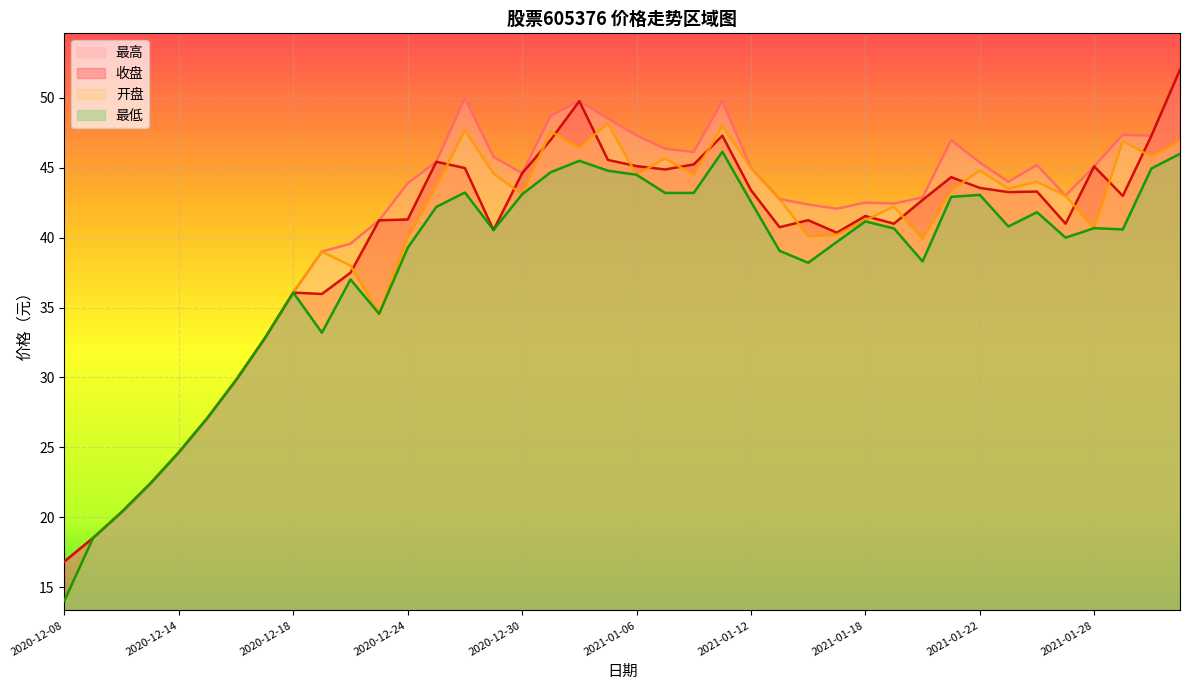

Reading left to right, what are all the values shown in this chart?

收盘: 2020-12-08=16.8	2020-12-09=18.5	2020-12-10=20.4	2020-12-11=22.4	2020-12-14=24.6	2020-12-15=27.1	2020-12-16=29.8	2020-12-17=32.8	2020-12-18=36.1	2020-12-21=36.0	2020-12-22=37.5	2020-12-23=41.2	2020-12-24=41.3	2020-12-25=45.4	2020-12-28=45.0	2020-12-29=40.5	2020-12-30=44.6	2020-12-31=47.0	2021-01-04=49.8	2021-01-05=45.6	2021-01-06=45.1	2021-01-07=44.9	2021-01-08=45.2	2021-01-11=47.3	2021-01-12=43.4	2021-01-13=40.8	2021-01-14=41.2	2021-01-15=40.4	2021-01-18=41.5	2021-01-19=41.0	2021-01-20=42.7	2021-01-21=44.3	2021-01-22=43.6	2021-01-25=43.3	2021-01-26=43.3	2021-01-27=41.0	2021-01-28=45.1	2021-01-29=43.0	2021-02-01=47.3	2021-02-02=52.0
最高: 2020-12-08=16.8	2020-12-09=18.5	2020-12-10=20.4	2020-12-11=22.4	2020-12-14=24.6	2020-12-15=27.1	2020-12-16=29.8	2020-12-17=32.8	2020-12-18=36.1	2020-12-21=39.0	2020-12-22=39.6	2020-12-23=41.2	2020-12-24=43.9	2020-12-25=45.4	2020-12-28=50.0	2020-12-29=45.8	2020-12-30=44.6	2020-12-31=48.7	2021-01-04=49.8	2021-01-05=48.5	2021-01-06=47.3	2021-01-07=46.4	2021-01-08=46.1	2021-01-11=49.8	2021-01-12=45.0	2021-01-13=42.8	2021-01-14=42.4	2021-01-15=42.1	2021-01-18=42.5	2021-01-19=42.4	2021-01-20=42.9	2021-01-21=47.0	2021-01-22=45.4	2021-01-25=44.0	2021-01-26=45.2	2021-01-27=43.0	2021-01-28=45.1	2021-01-29=47.4	2021-02-01=47.3	2021-02-02=52.0
最低: 2020-12-08=14.0	2020-12-09=18.5	2020-12-10=20.4	2020-12-11=22.4	2020-12-14=24.6	2020-12-15=27.1	2020-12-16=29.8	2020-12-17=32.8	2020-12-18=36.1	2020-12-21=33.2	2020-12-22=37.0	2020-12-23=34.5	2020-12-24=39.3	2020-12-25=42.2	2020-12-28=43.2	2020-12-29=40.5	2020-12-30=43.1	2020-12-31=44.7	2021-01-04=45.5	2021-01-05=44.8	2021-01-06=44.5	2021-01-07=43.2	2021-01-08=43.2	2021-01-11=46.1	2021-01-12=42.6	2021-01-13=39.1	2021-01-14=38.2	2021-01-15=39.7	2021-01-18=41.2	2021-01-19=40.7	2021-01-20=38.3	2021-01-21=42.9	2021-01-22=43.1	2021-01-25=40.8	2021-01-26=41.8	2021-01-27=40.0	2021-01-28=40.7	2021-01-29=40.6	2021-02-01=45.0	2021-02-02=46.0
开盘: 2020-12-08=14.0	2020-12-09=18.5	2020-12-10=20.4	2020-12-11=22.4	2020-12-14=24.6	2020-12-15=27.1	2020-12-16=29.8	2020-12-17=32.8	2020-12-18=36.1	2020-12-21=39.0	2020-12-22=38.0	2020-12-23=34.5	2020-12-24=40.0	2020-12-25=43.7	2020-12-28=47.7	2020-12-29=44.6	2020-12-30=43.1	2020-12-31=47.6	2021-01-04=46.4	2021-01-05=48.2	2021-01-06=44.5	2021-01-07=45.7	2021-01-08=44.5	2021-01-11=48.0	2021-01-12=45.0	2021-01-13=42.8	2021-01-14=40.1	2021-01-15=40.2	2021-01-18=41.2	2021-01-19=42.2	2021-01-20=39.9	2021-01-21=43.4	2021-01-22=44.8	2021-01-25=43.5	2021-01-26=44.0	2021-01-27=43.0	2021-01-28=40.7	2021-01-29=46.9	2021-02-01=45.8	2021-02-02=46.9